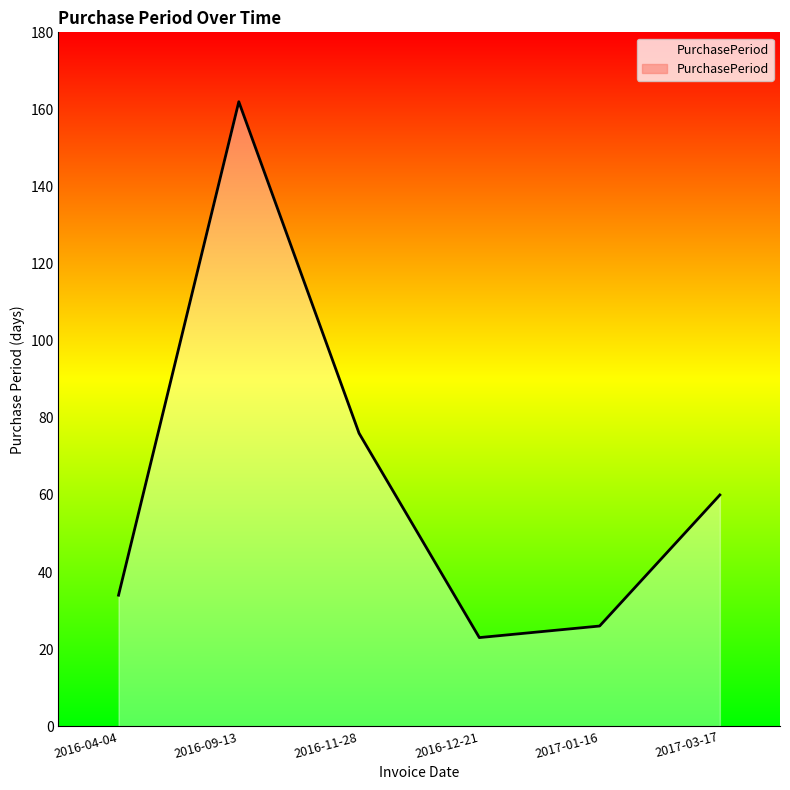

Reading right to left, list all the values displayed in this chart.

60	26	23	76	162	34